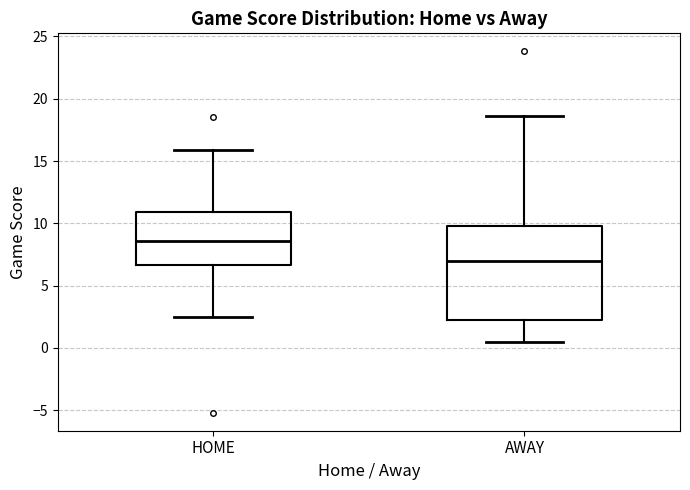

Which box has the highest median line?

HOME